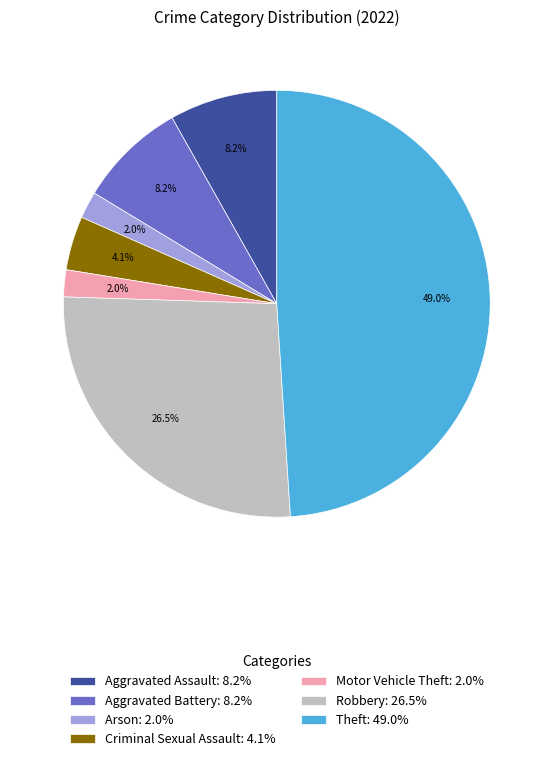

Does any single category account for the majority?

No